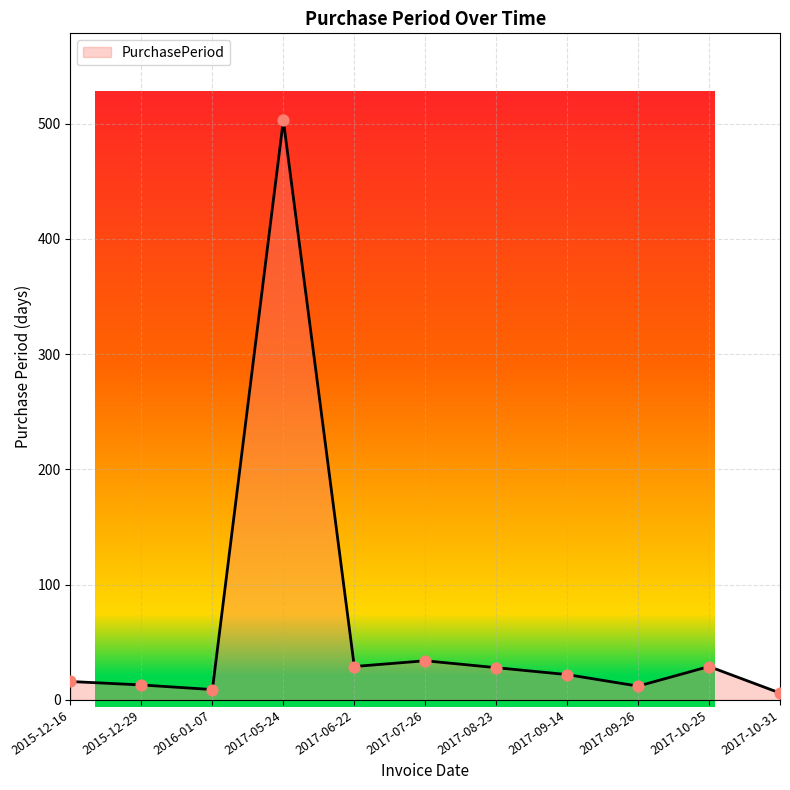

Which has a higher value, 2015-12-29 or 2017-07-26?

2017-07-26